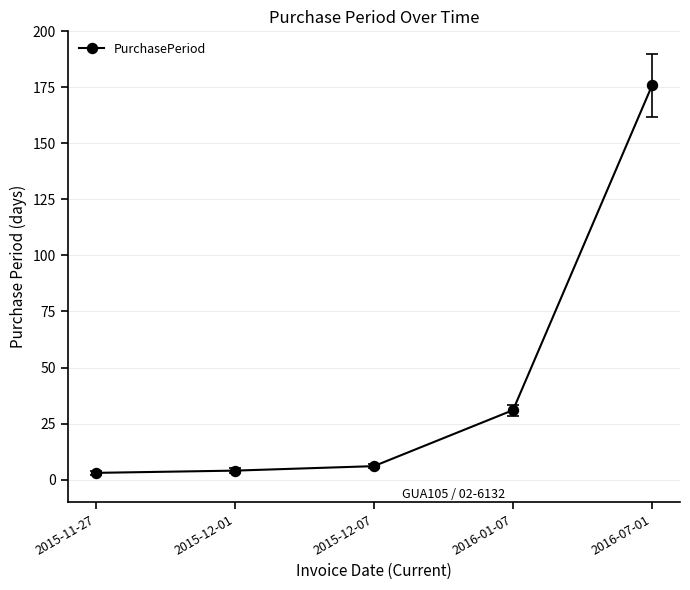

Between 2016-01-07 and 2015-12-01, which is larger?

2016-01-07